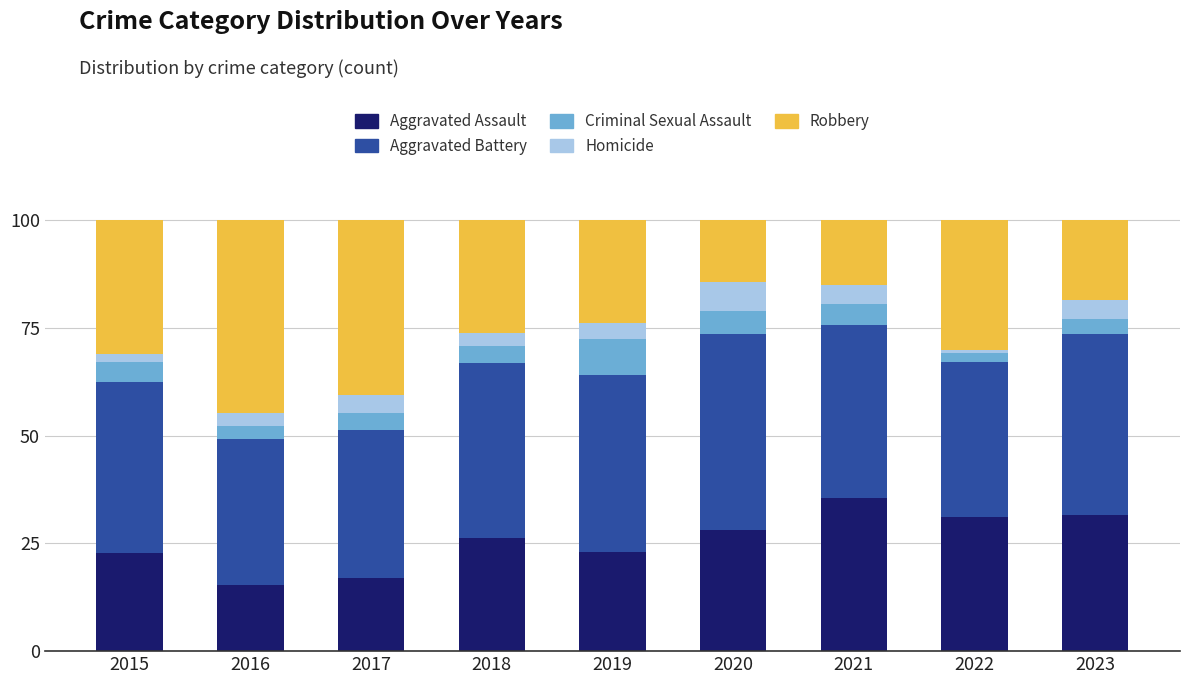

Does the chart contain stacked bars?

Yes